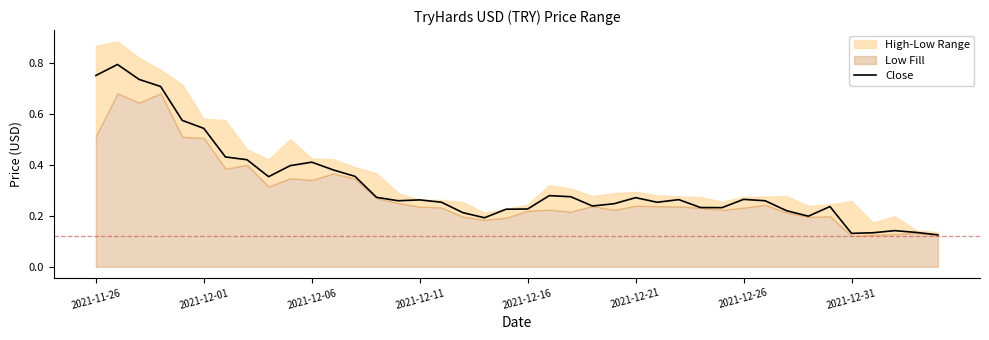

What value does the data have at 23?

0.2